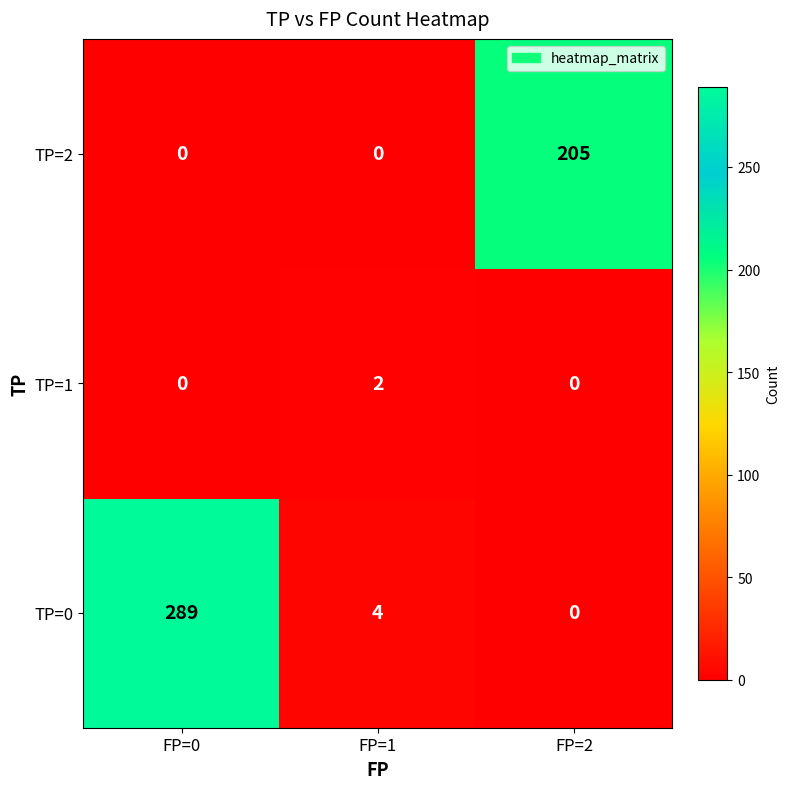

Reading left to right, what are all the values shown in this chart?

TP=2: FP=0=0	FP=1=0	FP=2=205
TP=1: FP=0=0	FP=1=2	FP=2=0
TP=0: FP=0=289	FP=1=4	FP=2=0